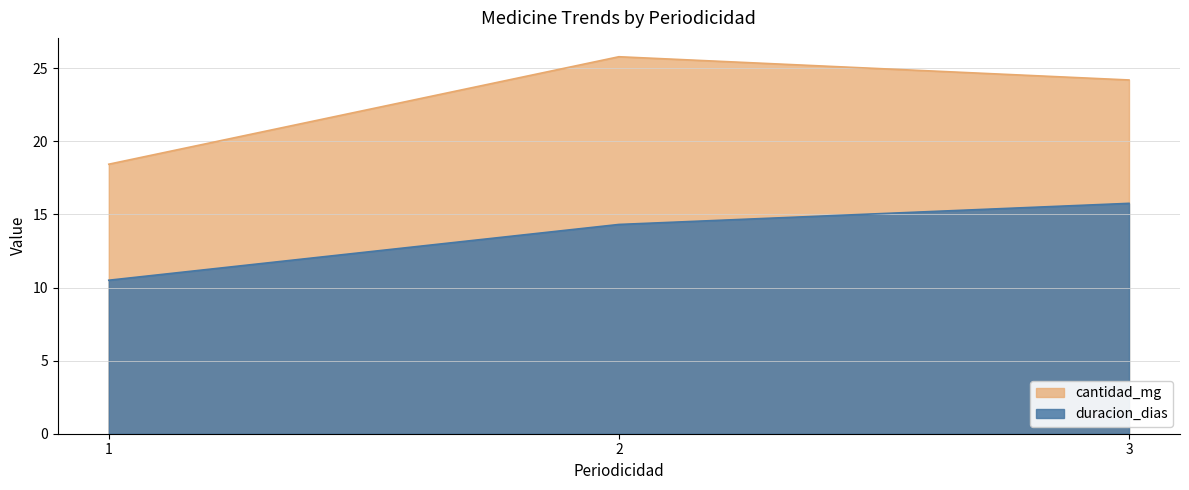

The value at 2 is 25.8. True or false?

True